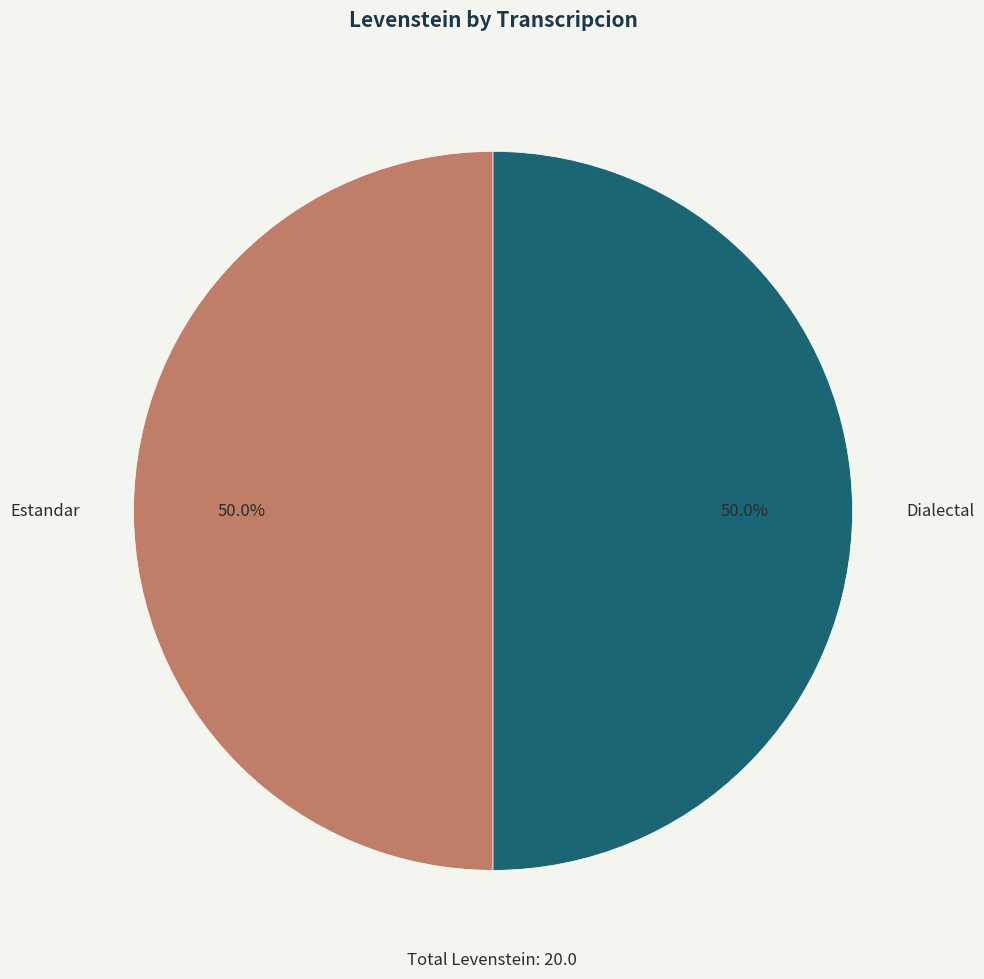

To the nearest percent, what portion does Dialectal represent?

50%